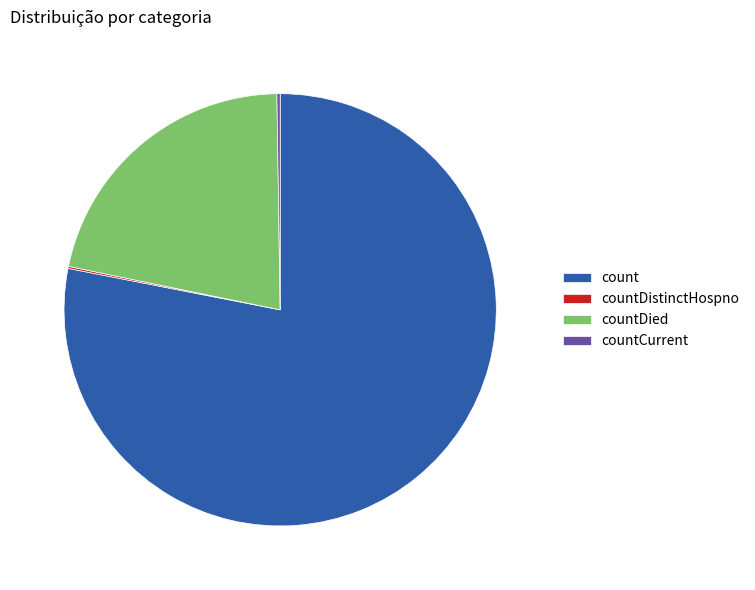

Is it true that countDied is 22% of the pie?

True